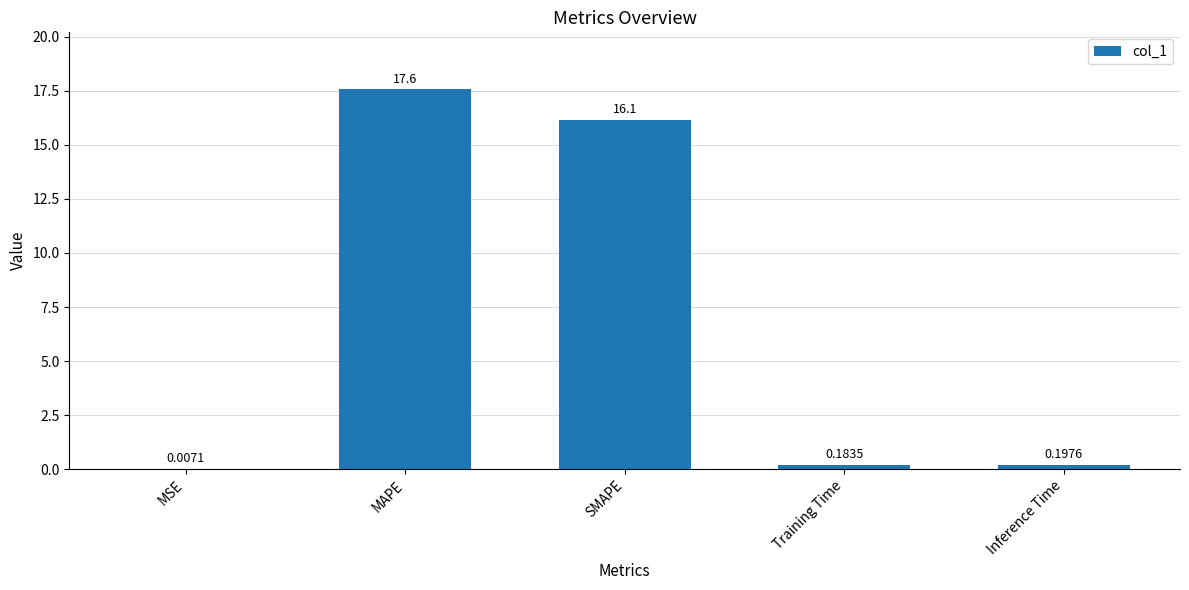

At which label is the value closest to 8?

Inference Time